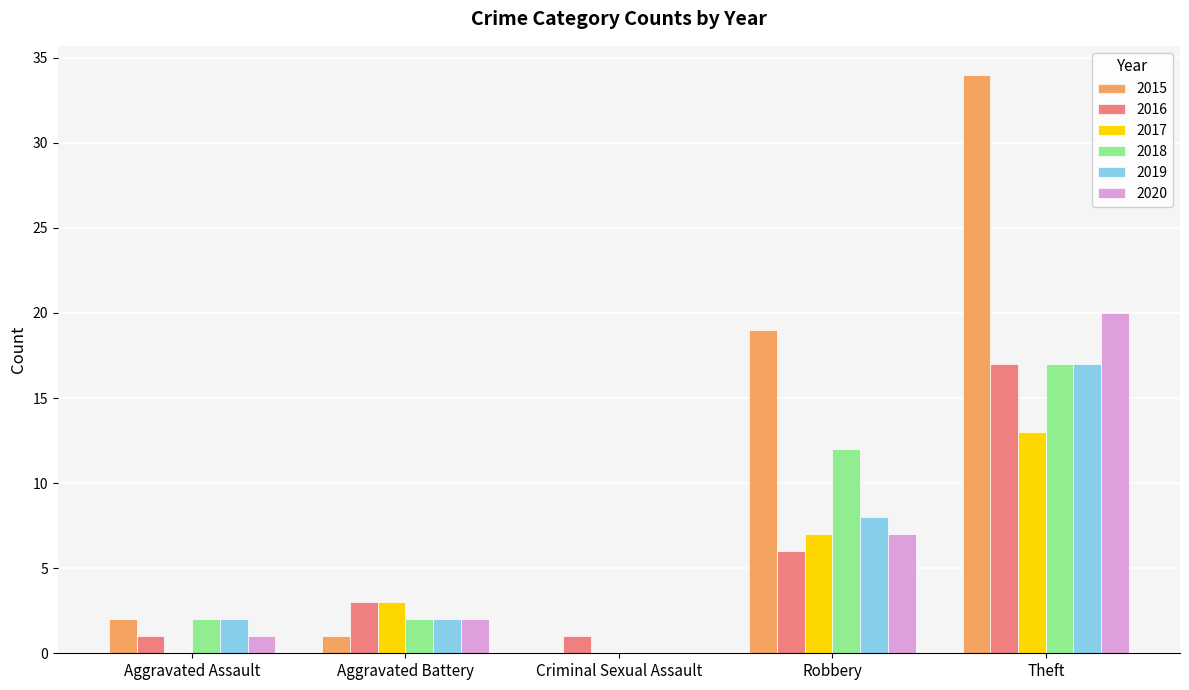

How many groups of bars are there?

5